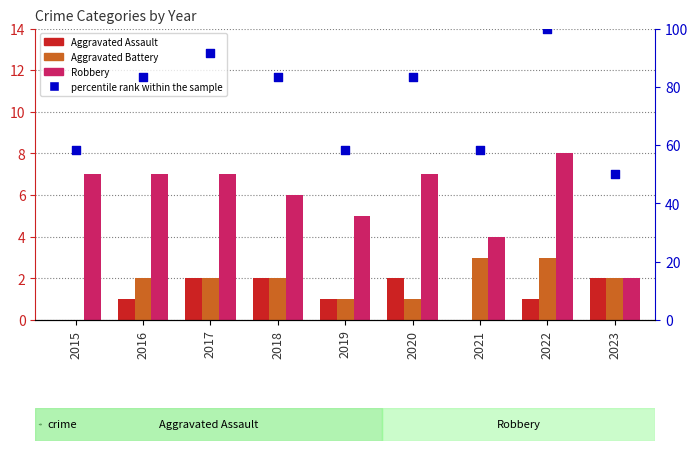

Is the value of Aggravated Assault at 2021 greater than the value of Aggravated Battery at 2020?

No